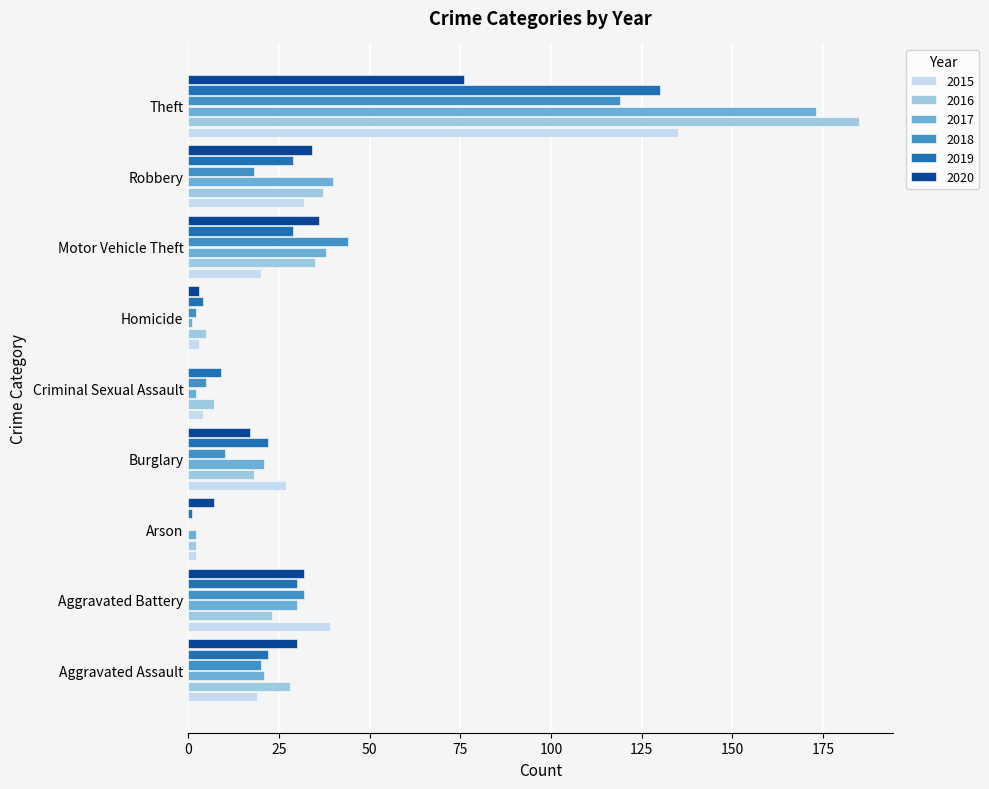

What is the greatest value displayed?

185